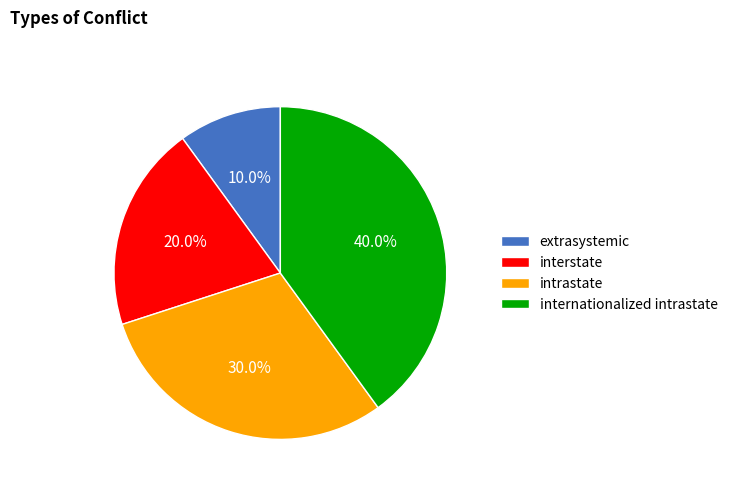

What percentage is the intrastate slice, to the nearest percent?

30%